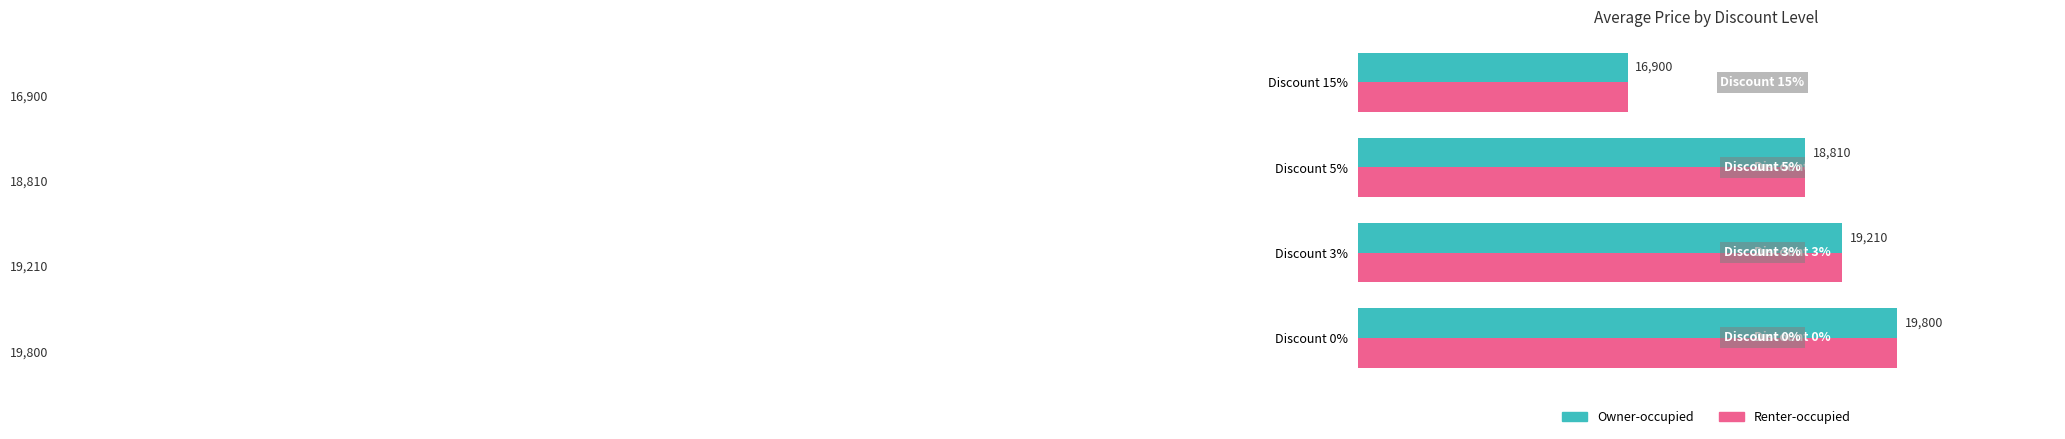

True or false: Owner-occupied has a value of 19210 at Discount 3%.

True